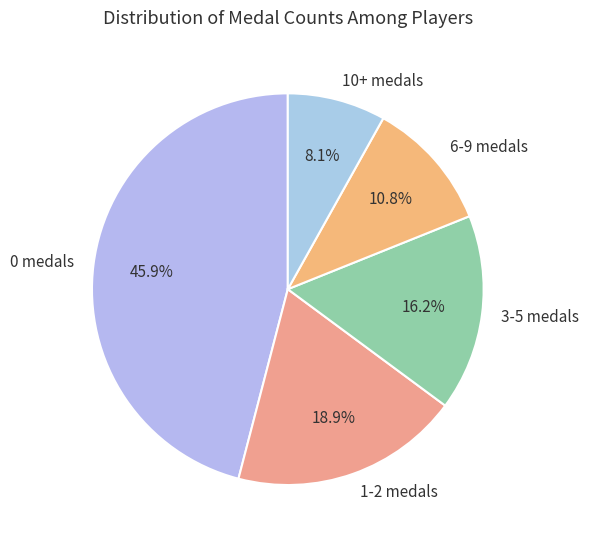

How many segments does this pie chart have?

5